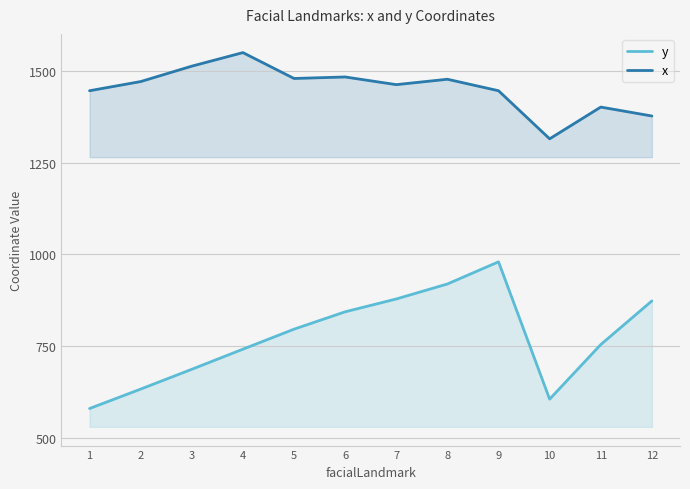

Which series changed the most between 6 and 12?

x